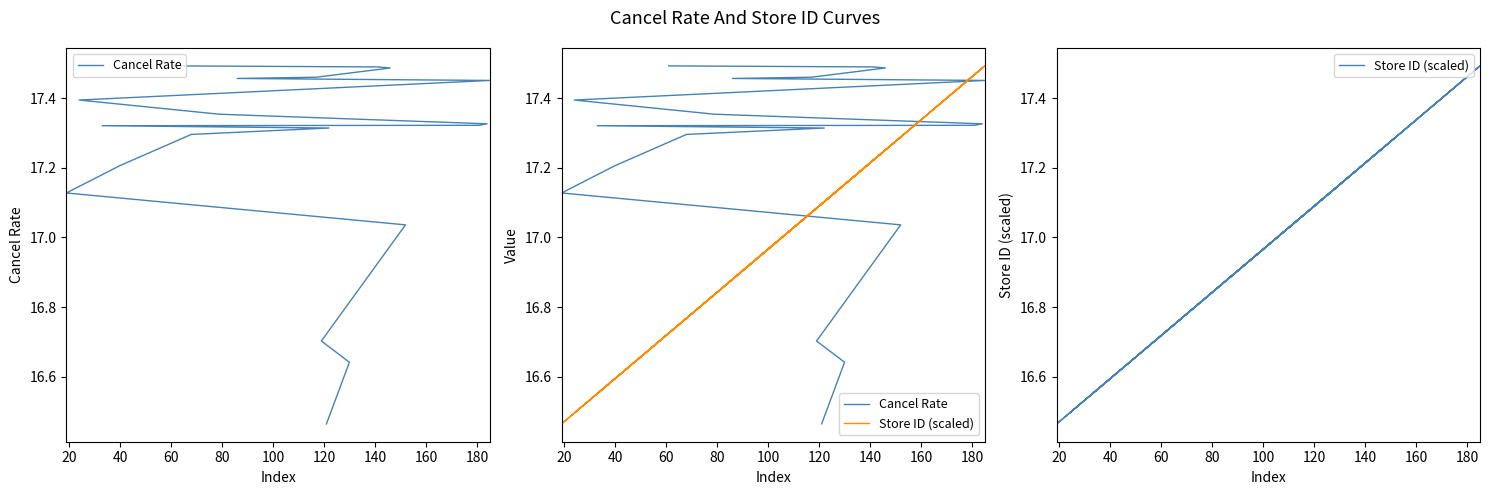

Which series has the largest total across all categories?

Cancel Rate